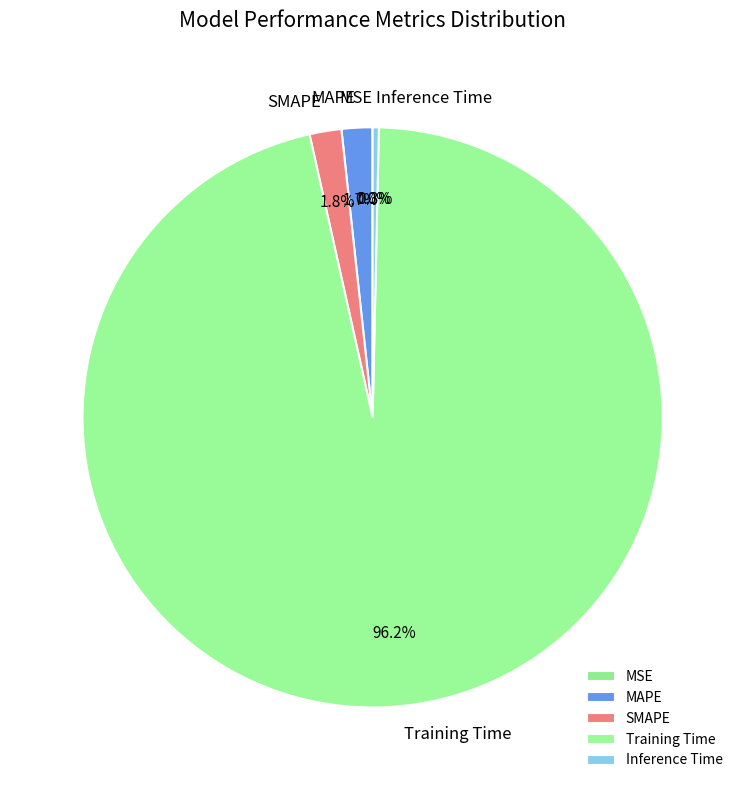

Which has a higher value, SMAPE or Inference Time?

SMAPE